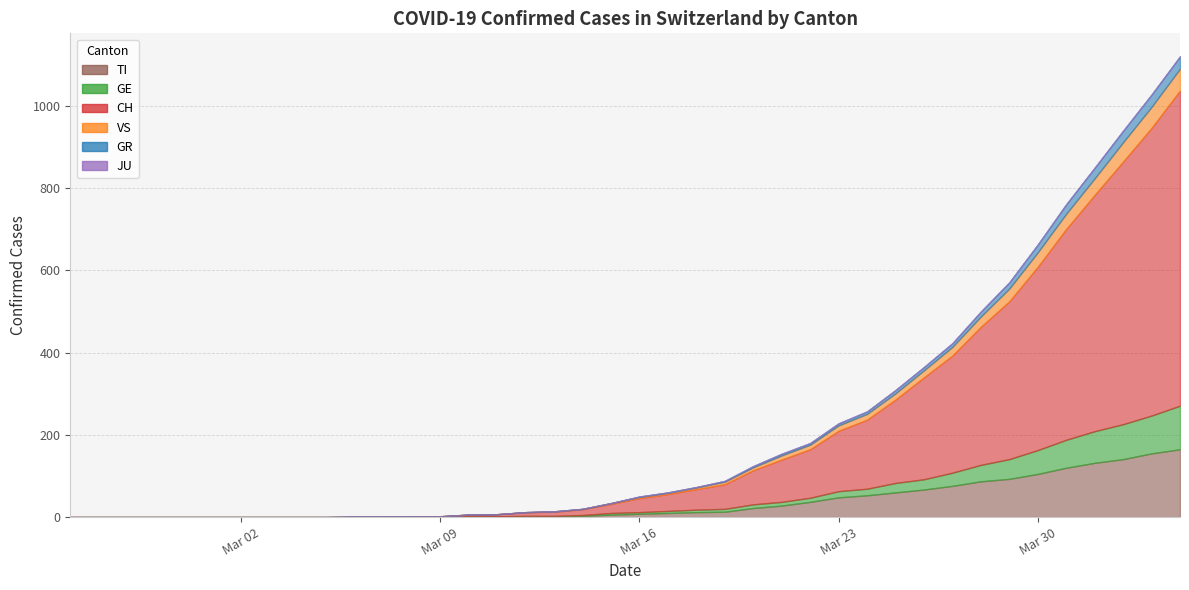

True or false: GR and JU intersect in this chart.

False